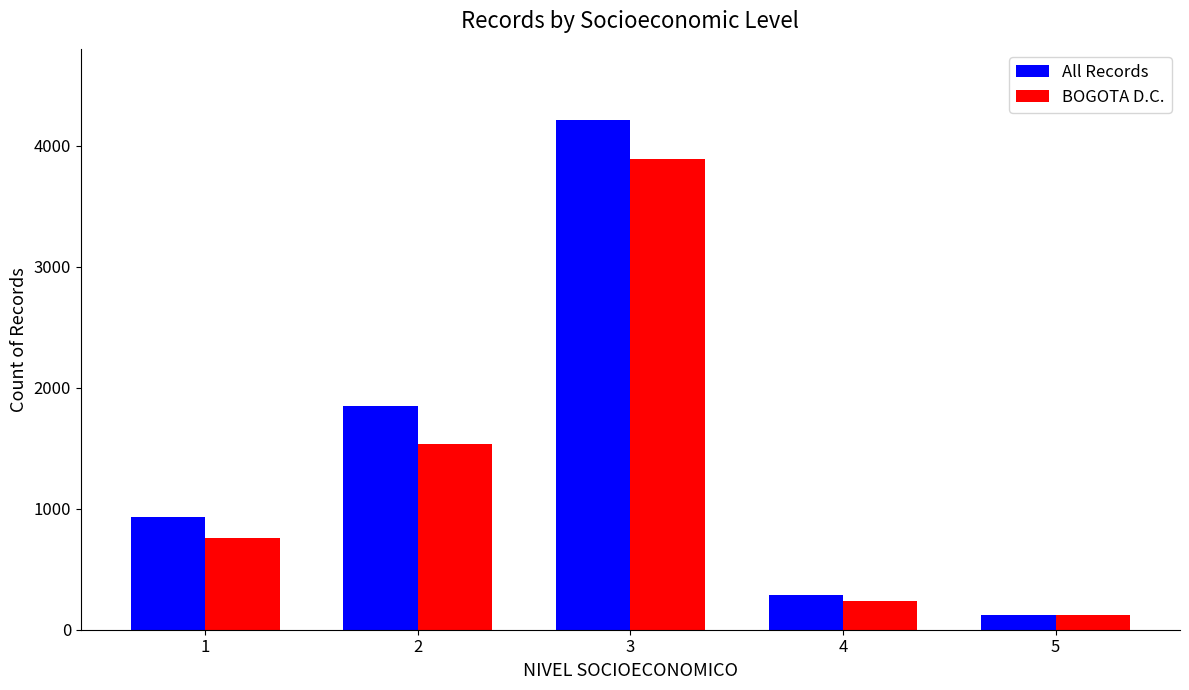

Which series has the largest total across all categories?

All Records